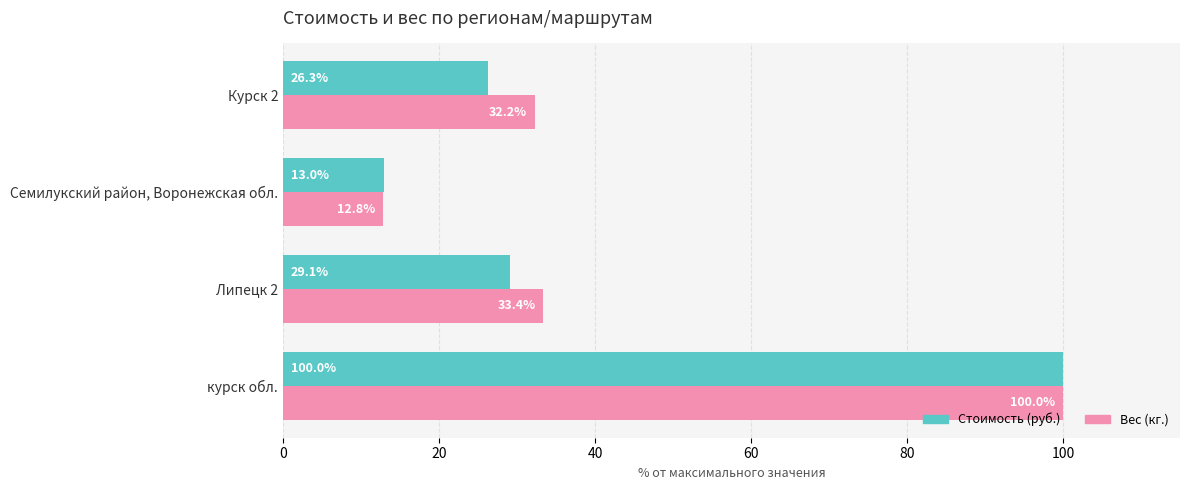

What is the sum of all Вес (кг.) values?

178.4